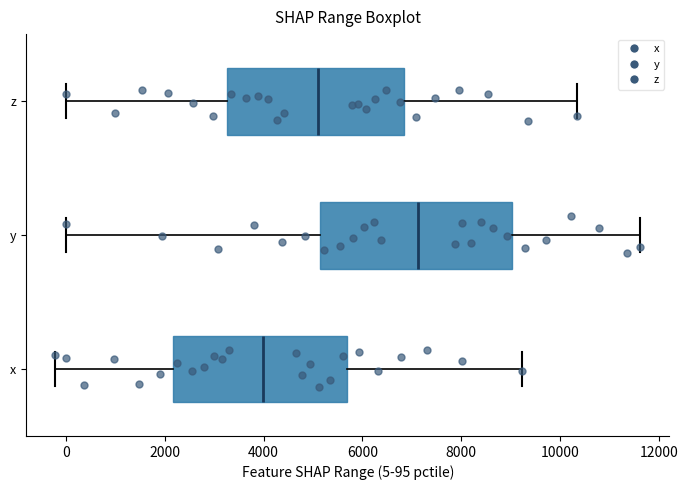

Reading bottom to top, read every box against the x-axis: the position of its median line, the range the box covers, and the ends of its whiskers. The values are not printed on the chart, so give them approximately, as read against the axis.

x: median 4000, box 2200 to 5600, whiskers -200 to 9200
y: median 7200, box 5200 to 9000, whiskers 0 to 11600
z: median 5000, box 3200 to 6800, whiskers 0 to 10400